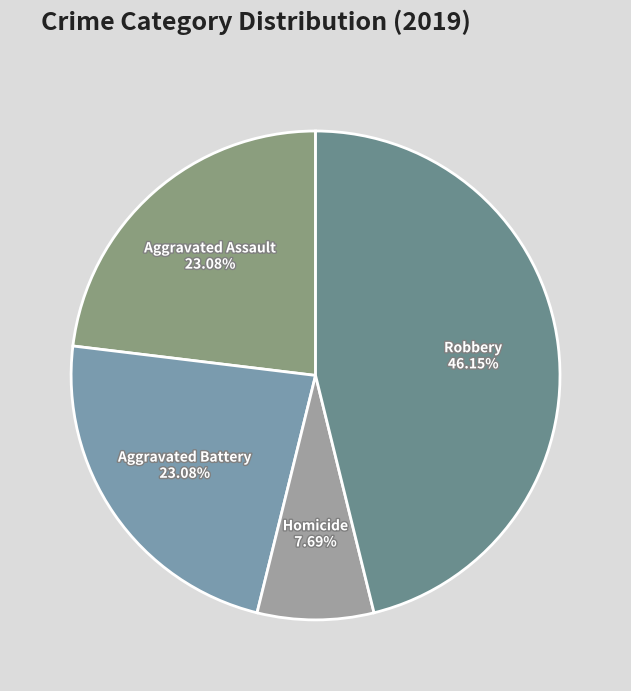

To the nearest percent, what portion does Aggravated Battery represent?

23%